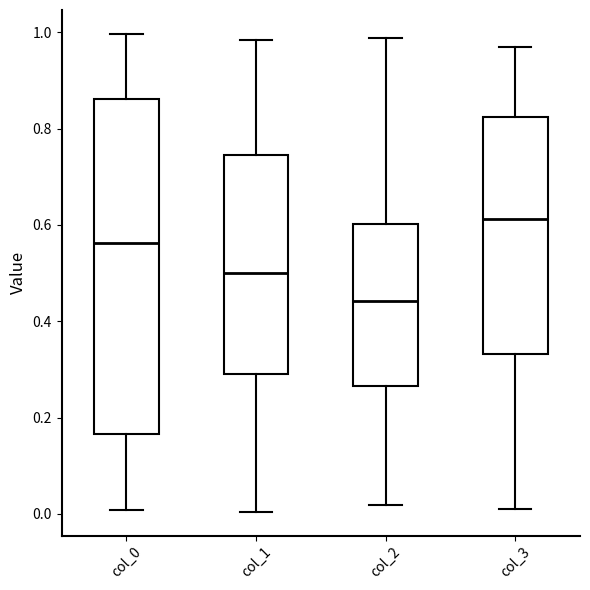

Comparing the boxes themselves (not the whiskers), which one is the tallest?

col_0